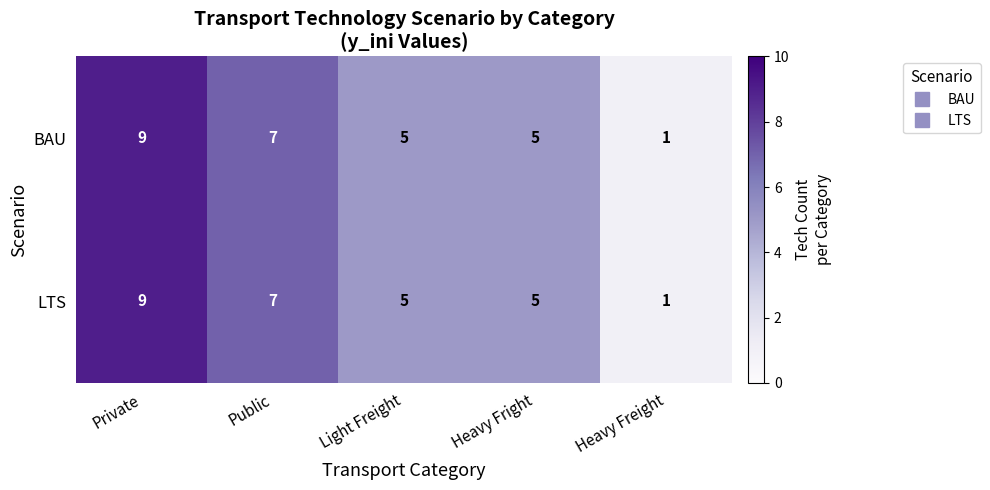

At how many categories does at least one series exceed 3?

4